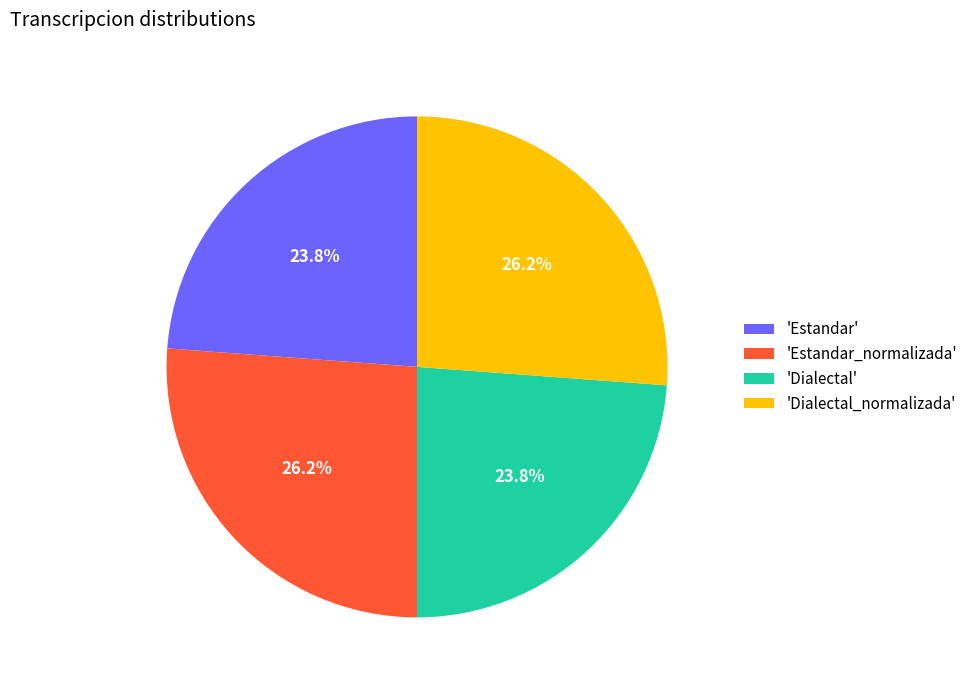

Is there a majority slice in this chart?

No